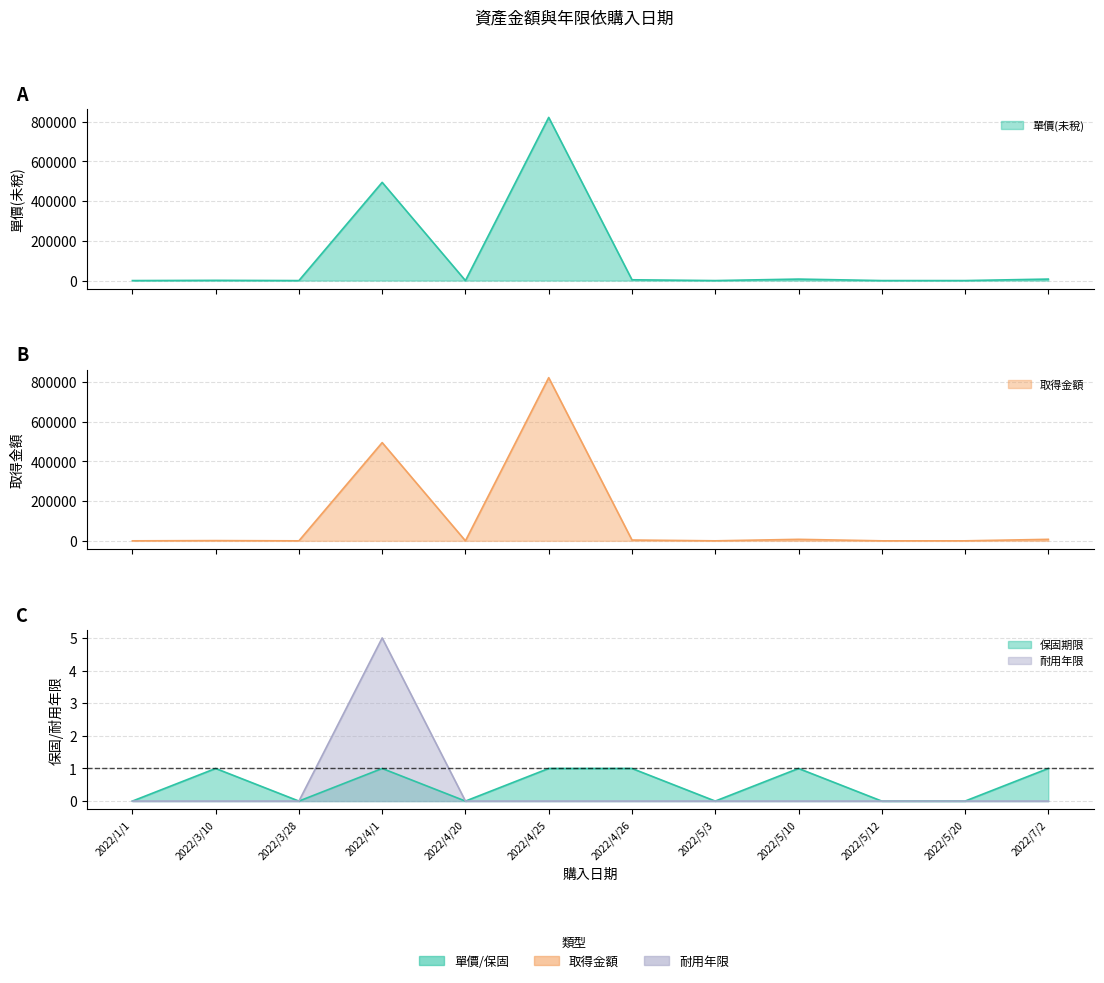

Count the number of categories in the chart.

12